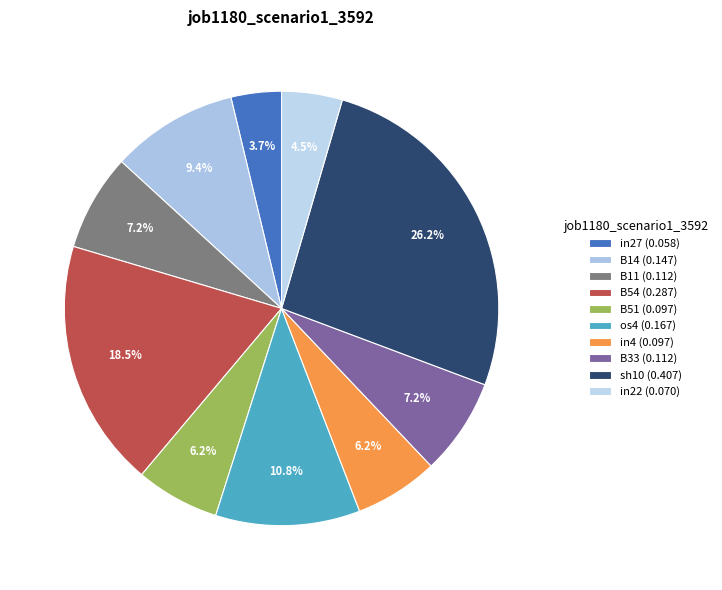

Combined, what portion of the pie is sh10 and B14?

35.6%